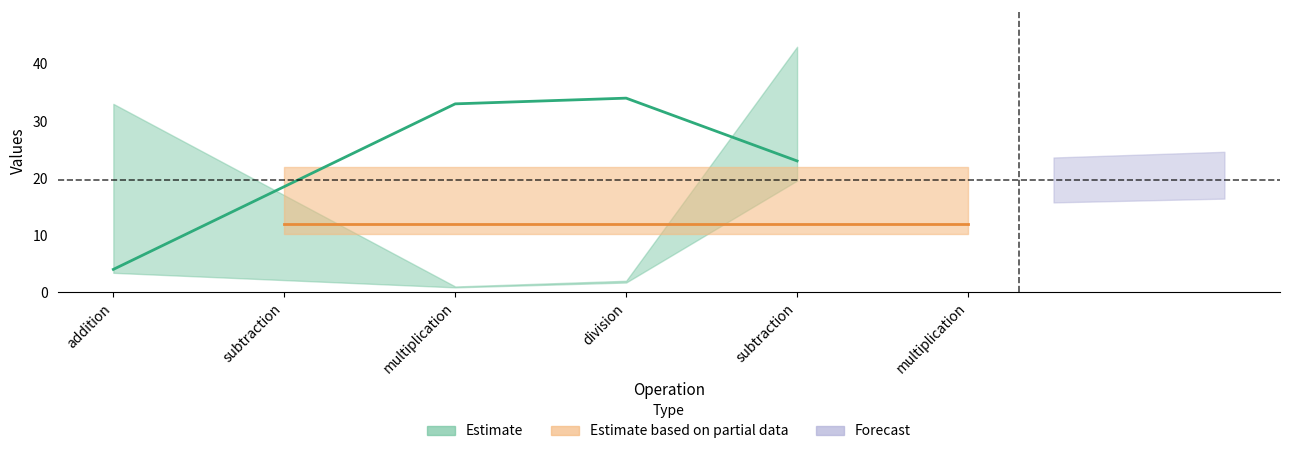

What value does the num1 series have at division, to the nearest 5?

35